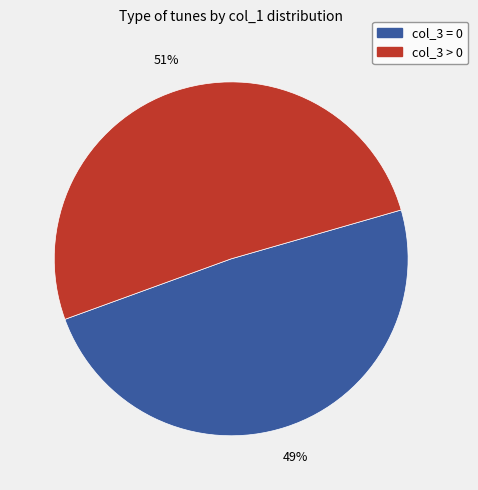

To the nearest percent, what is the average slice percentage?

50%